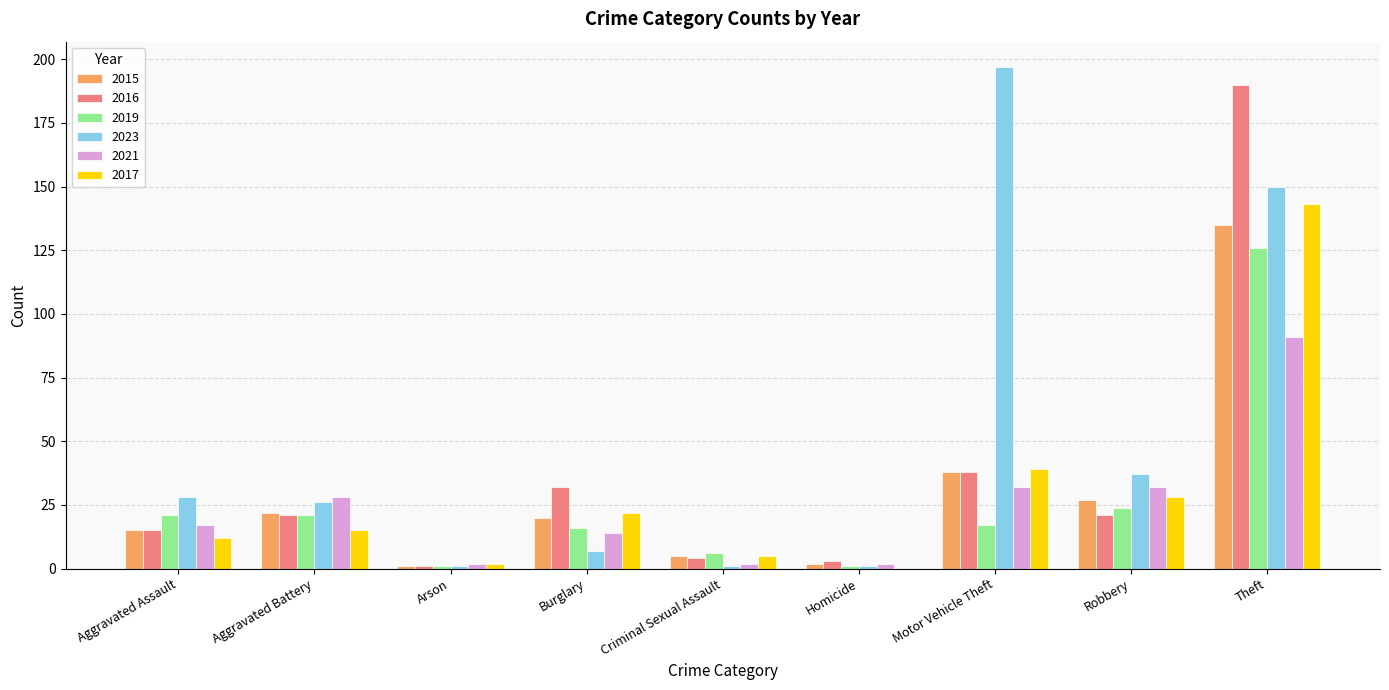

At which category is the sum across all series the highest?

Theft